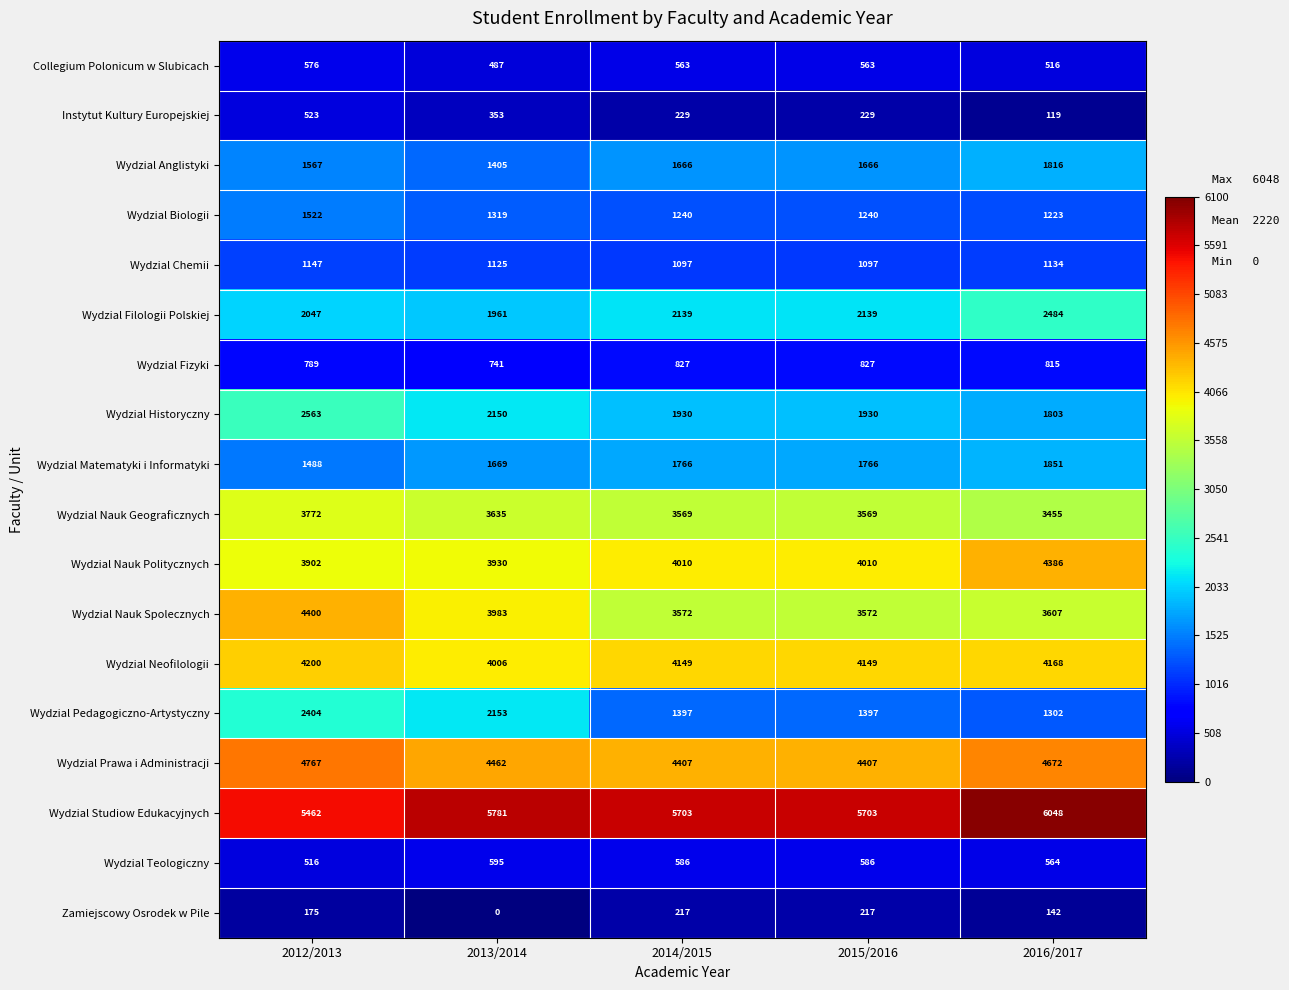

At how many categories does at least one series exceed 5628?

4